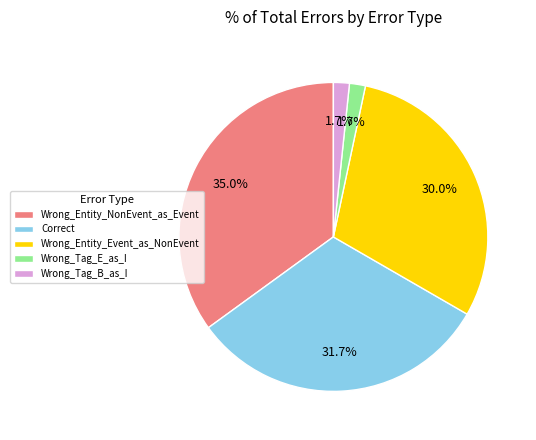

To the nearest percent, what portion does Wrong_Entity_NonEvent_as_Event represent?

35%